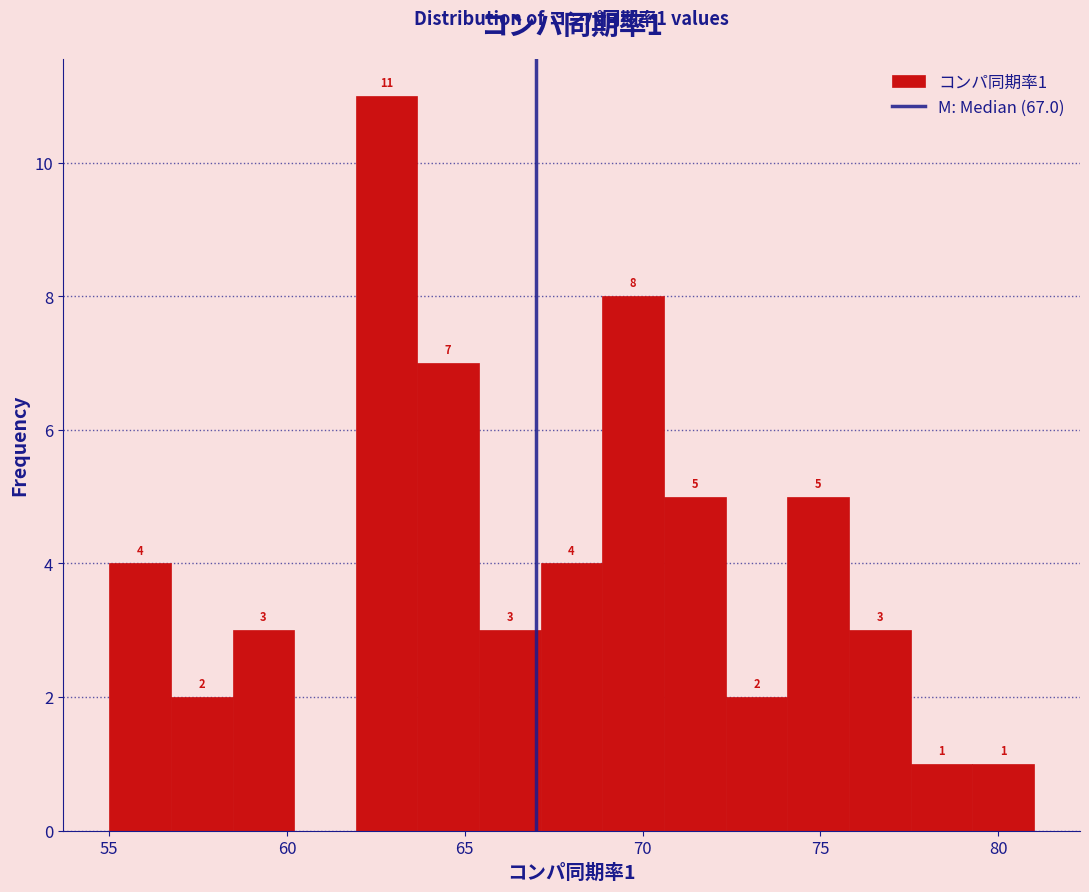

Around what value on the x-axis is the tallest bar? Give the approximate position of its centre, as read against the axis.

63.0